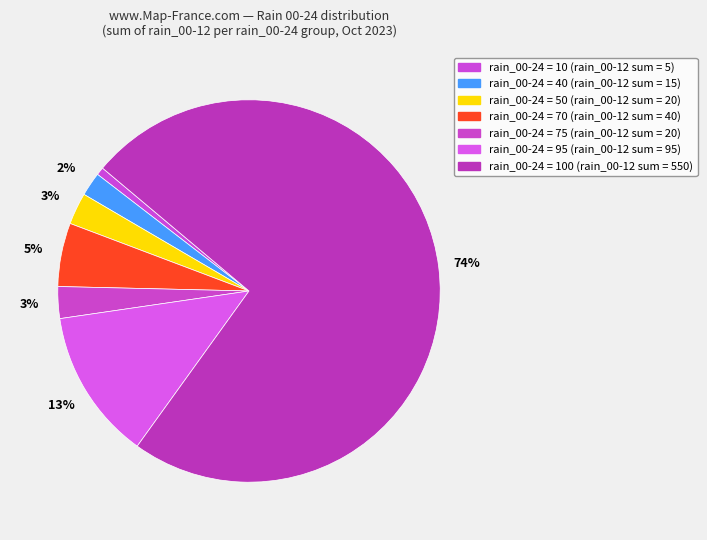

What is the largest slice in the pie chart?

100